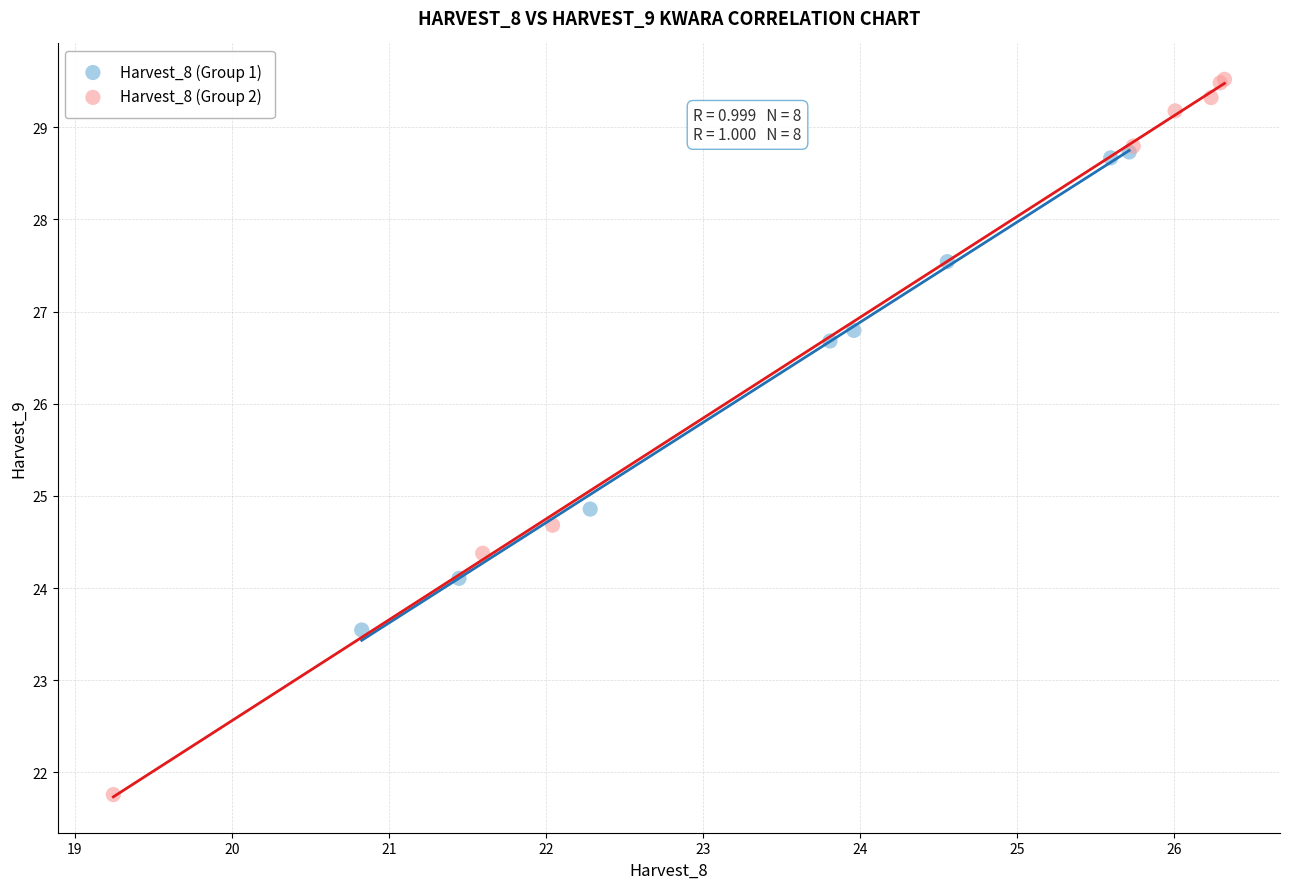

Which series has the widest spread of Y values?

Harvest_8 (Group 2)